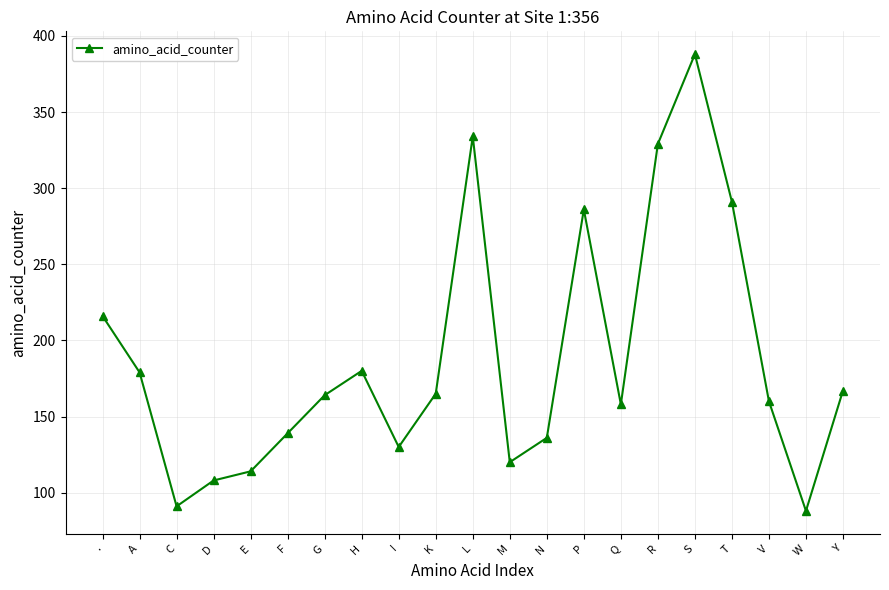

What value does the data have at T?

291